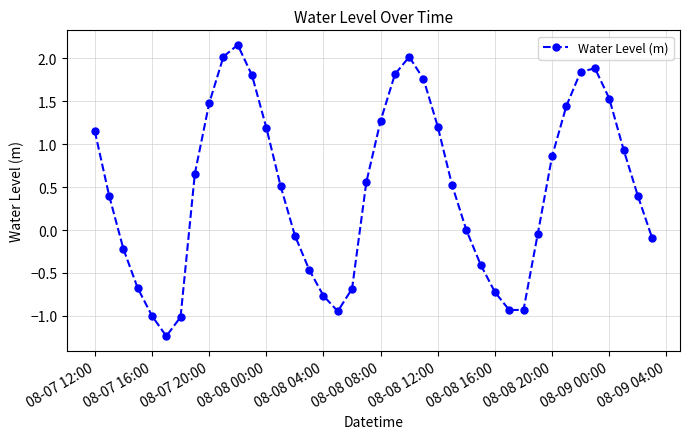

How many series are shown in this chart?

1